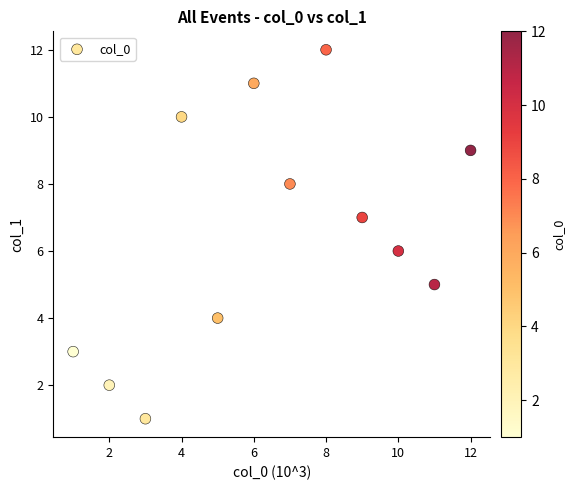

What is the range of X values (max minus min)?

11